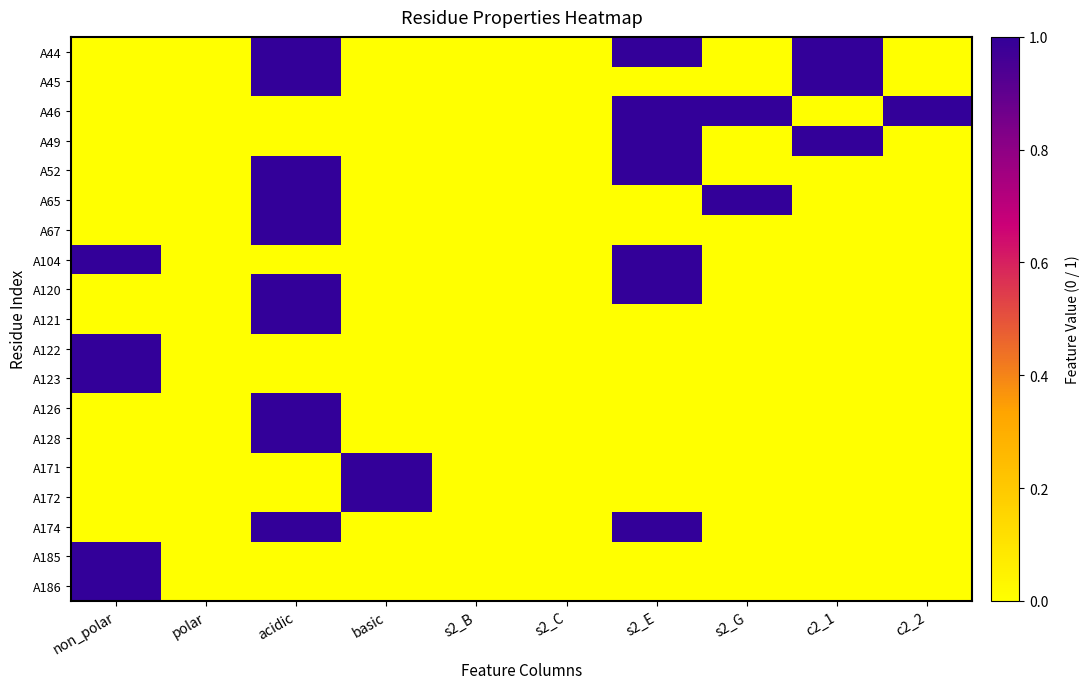

What is the difference between the highest and lowest values at non_polar?

1